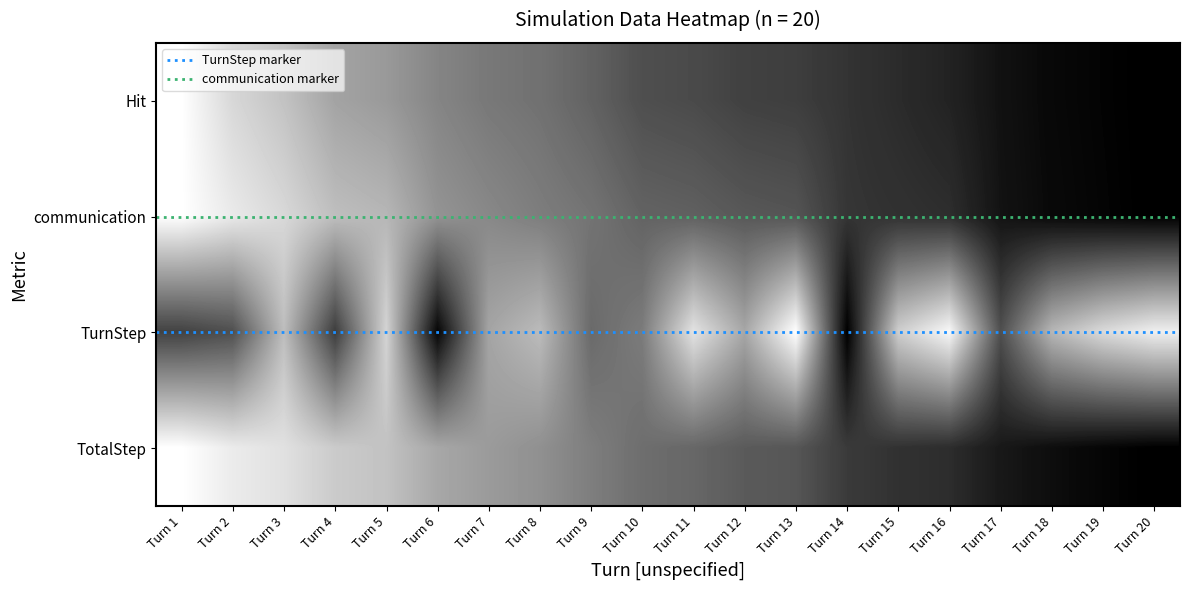

What is the spread (max minus min) of values at Turn 12?

0.4